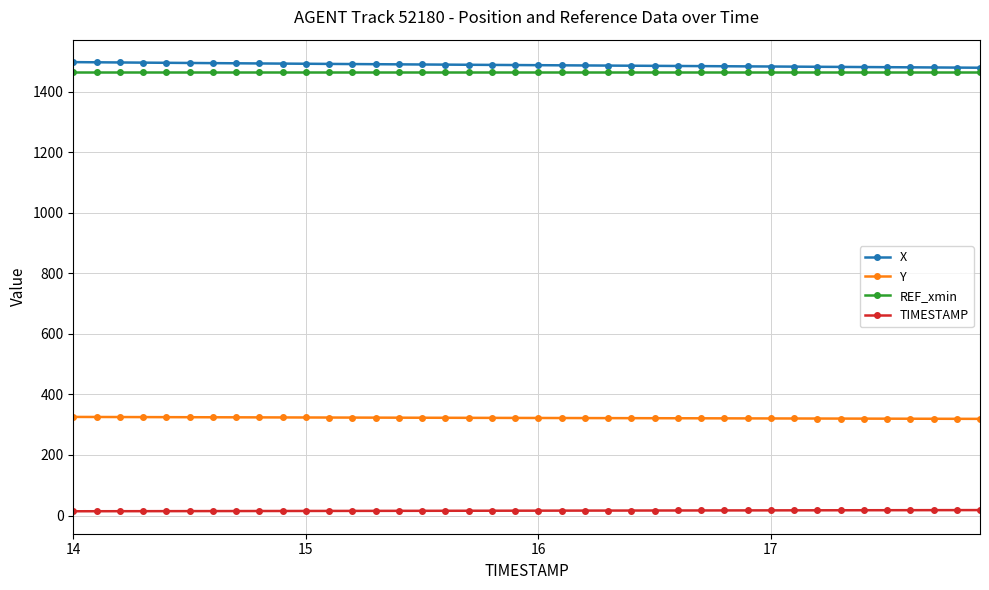

At how many categories does at least one series exceed 1203?

40